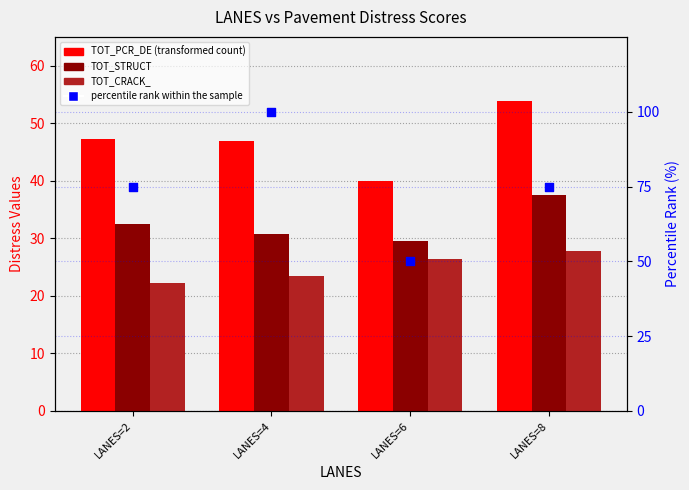

What are all the series names shown in the legend?

TOT_PCR_DE, TOT_STRUCT, TOT_CRACK_, percentile rank within the sample